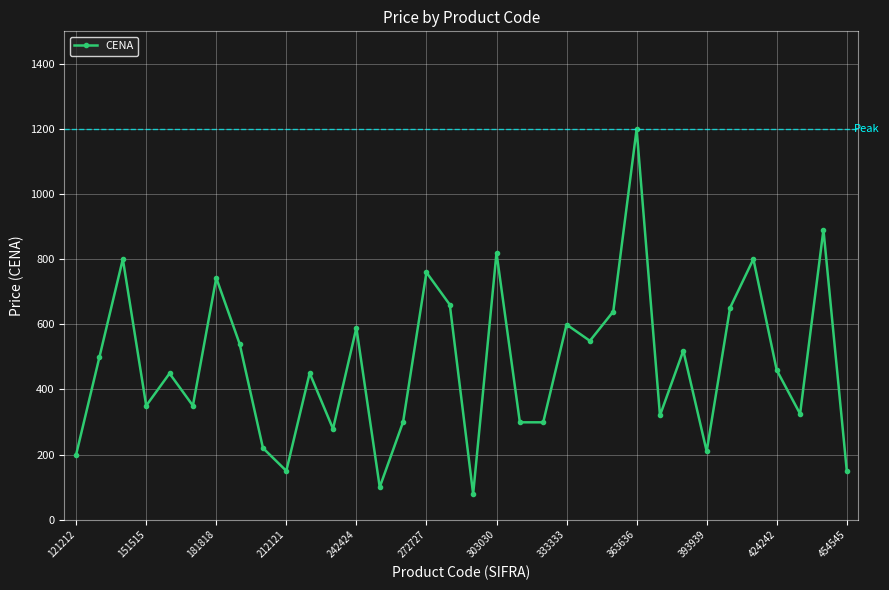

How many points are higher than both their immediate neighbors (excluding endpoints)?

12